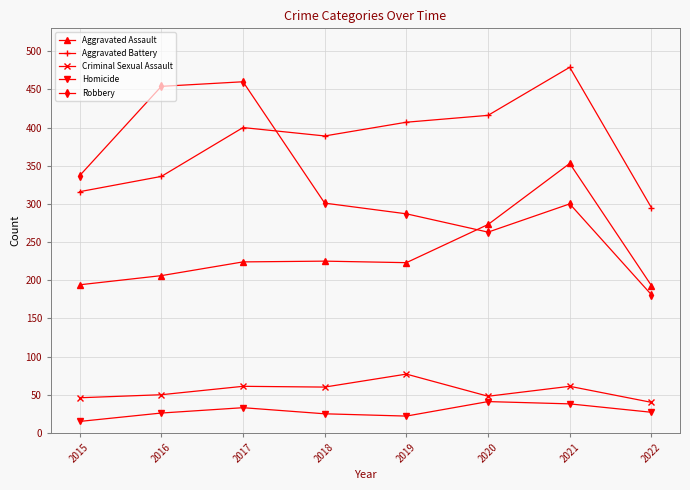

What is the difference between the maximum and minimum values in the Aggravated Battery series?

184